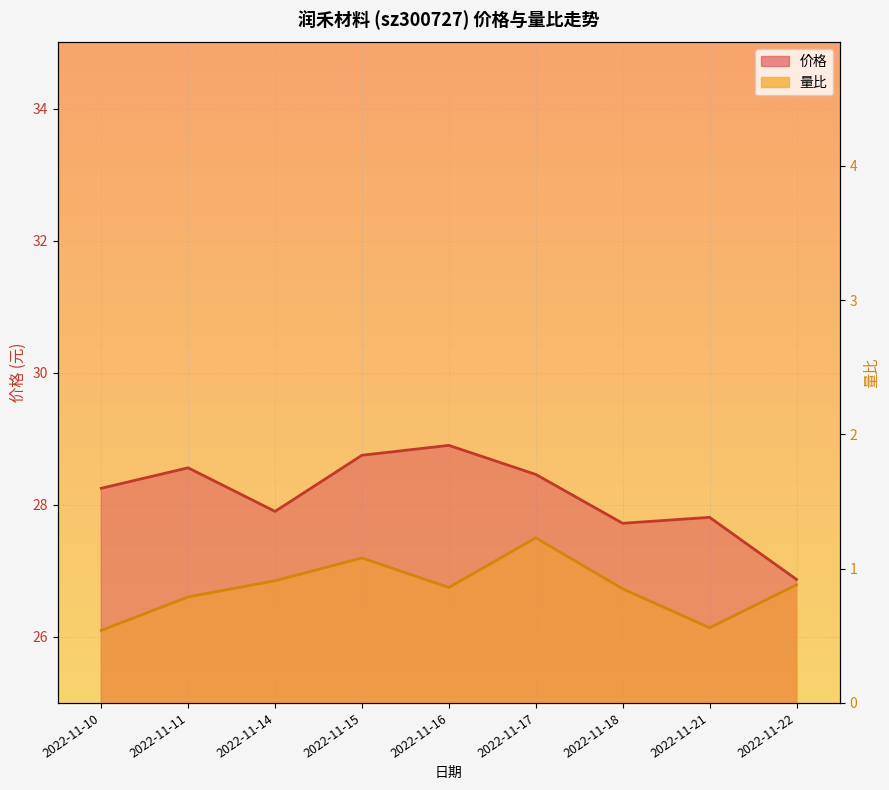

How many categories are shown in the chart?

9